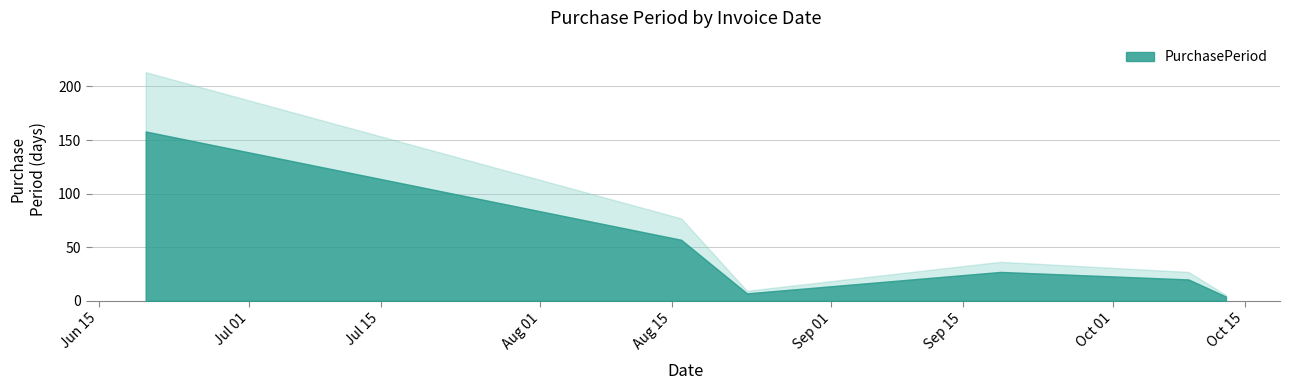

Reading left to right, transcribe all the data shown in this chart.

2017-06-20=158	2017-08-16=57	2017-08-23=7	2017-09-19=27	2017-10-09=20	2017-10-13=4